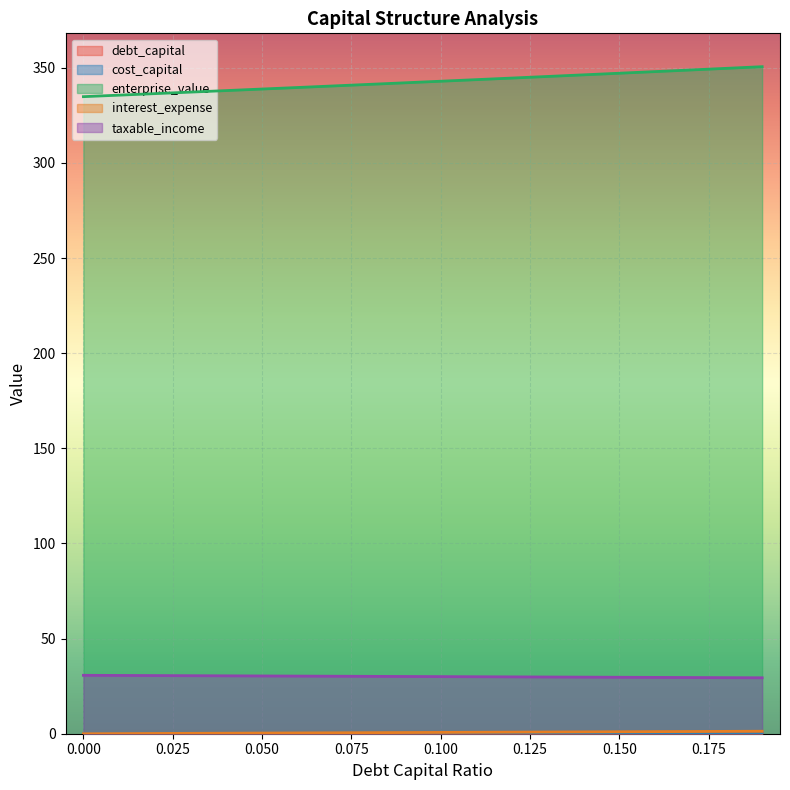

What are all the series names shown in the legend?

debt_capital, cost_capital, enterprise_value, interest_expense, taxable_income